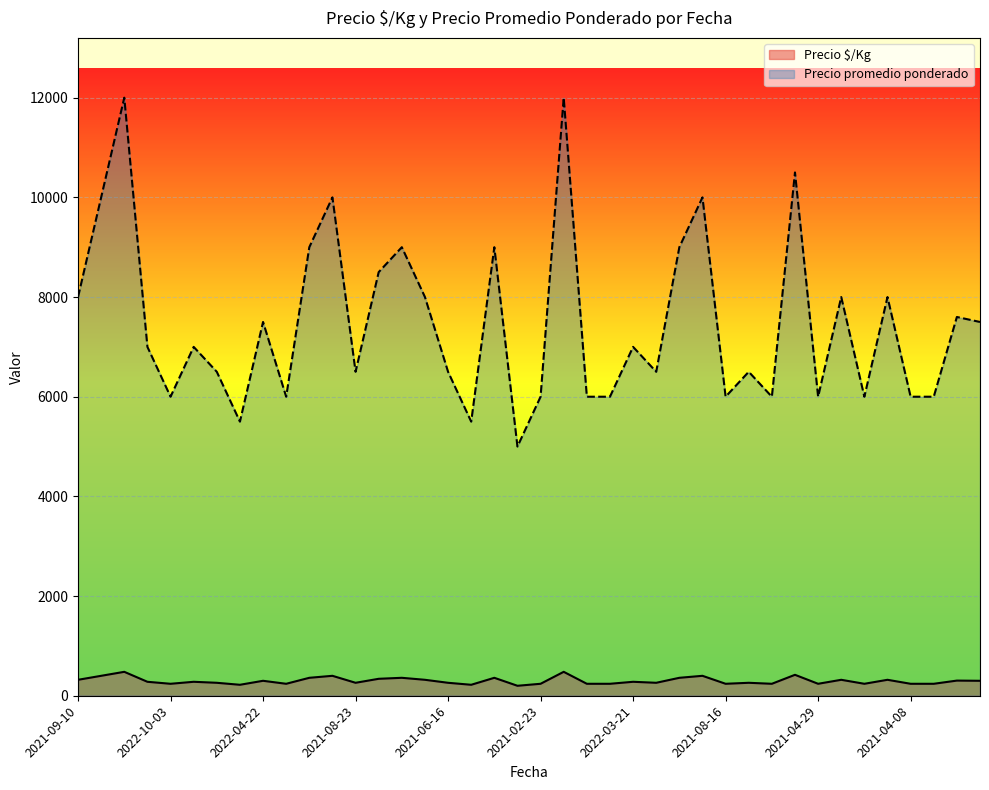

What is the label of the 17th point from the right?

2021-02-24